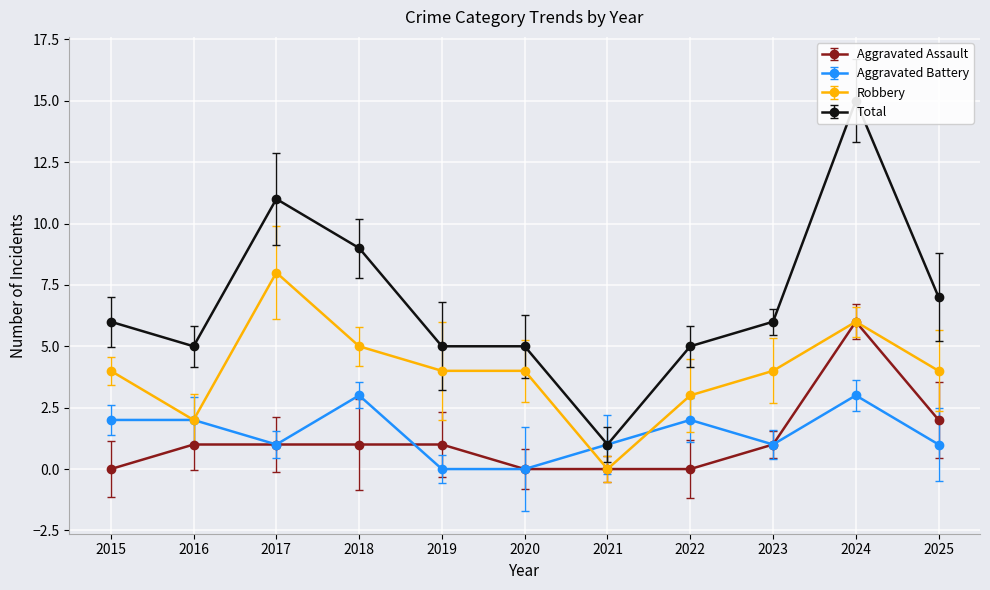

Which has a higher value, 2021 or 2023?

2023